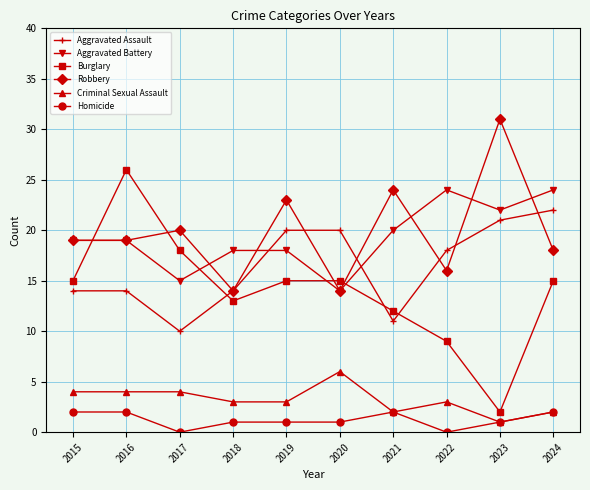

Rank the series by their maximum value, from lowest to highest.

Homicide, Criminal Sexual Assault, Aggravated Assault, Aggravated Battery, Burglary, Robbery